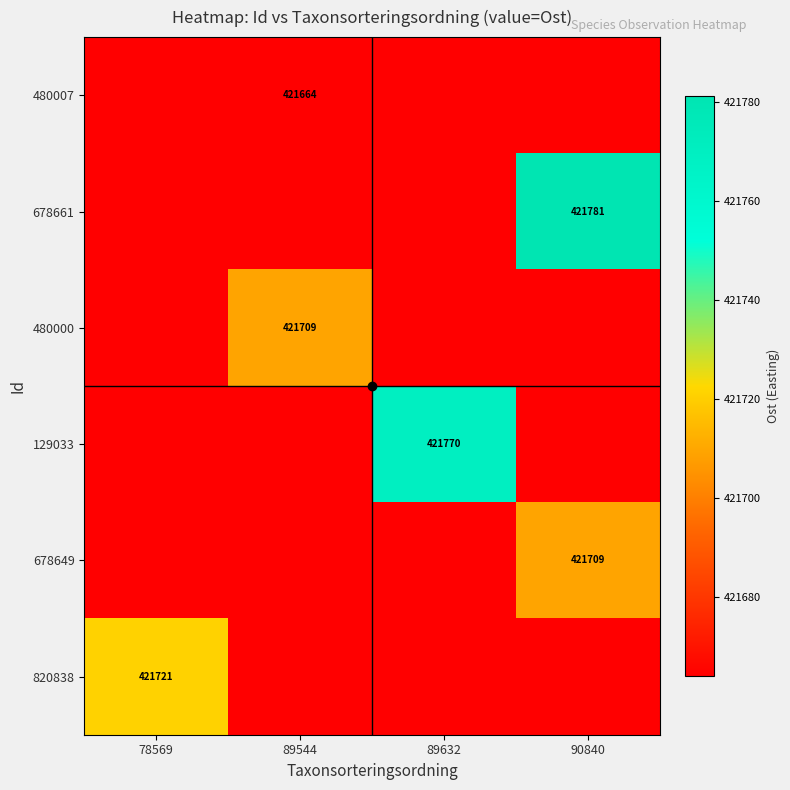

Is the value of 820838 at 89544 greater than the value of 129033 at 89544?

No